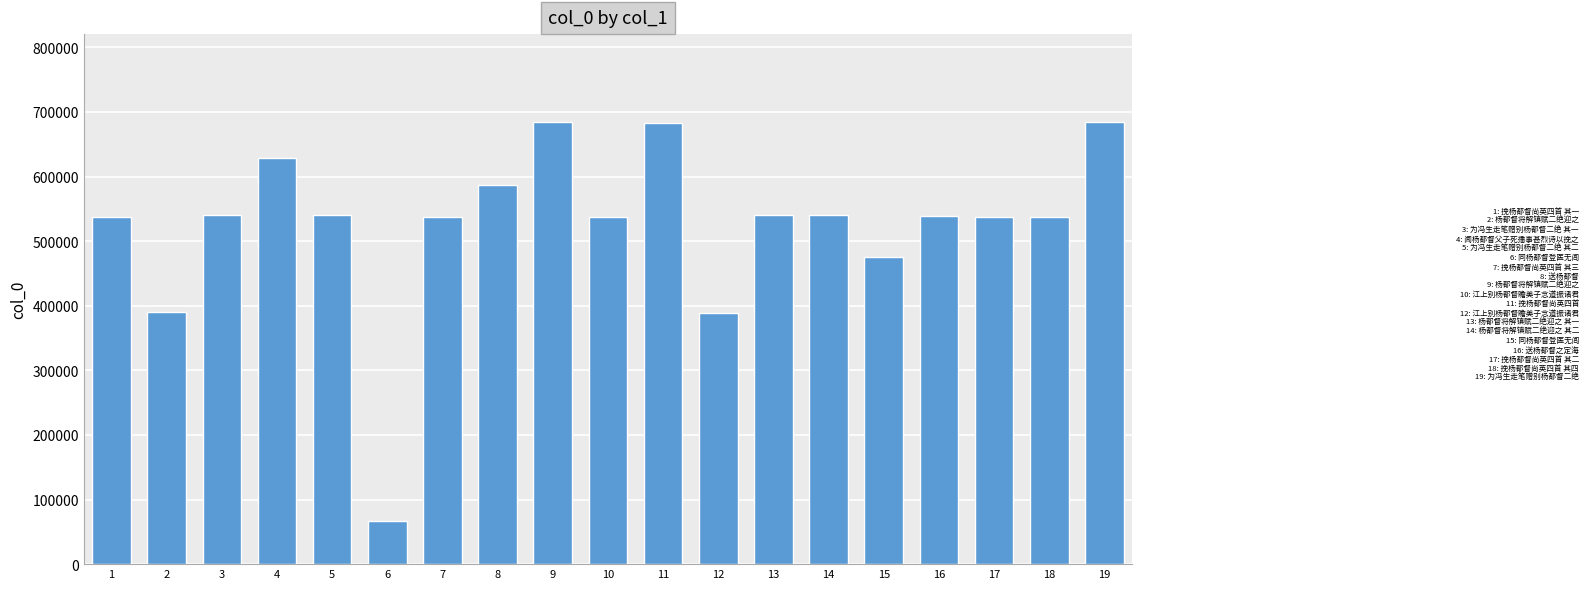

The value at 8 is 587066. True or false?

True